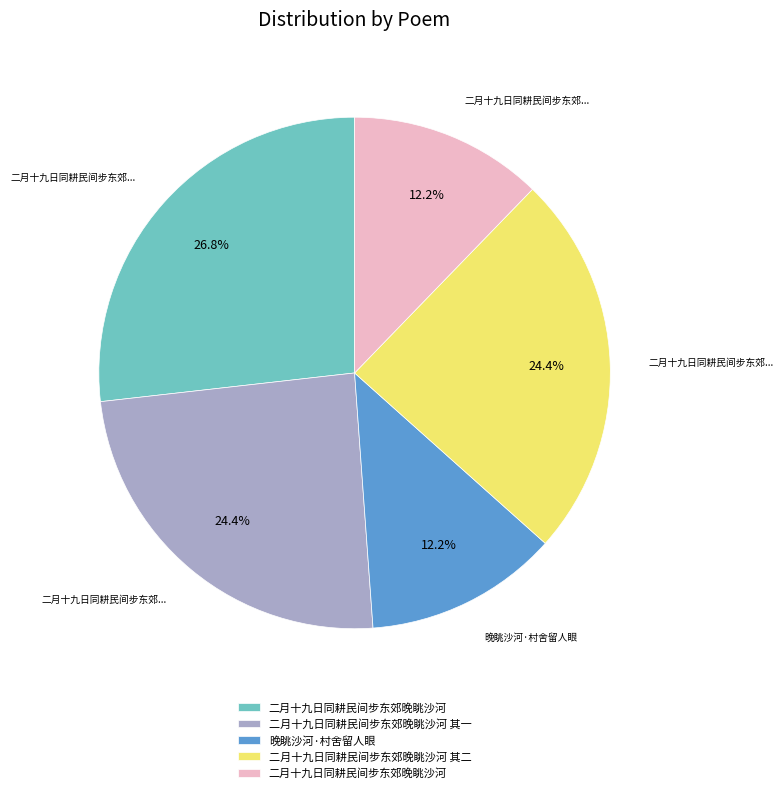

Is there any slice that represents more than half of the pie?

No